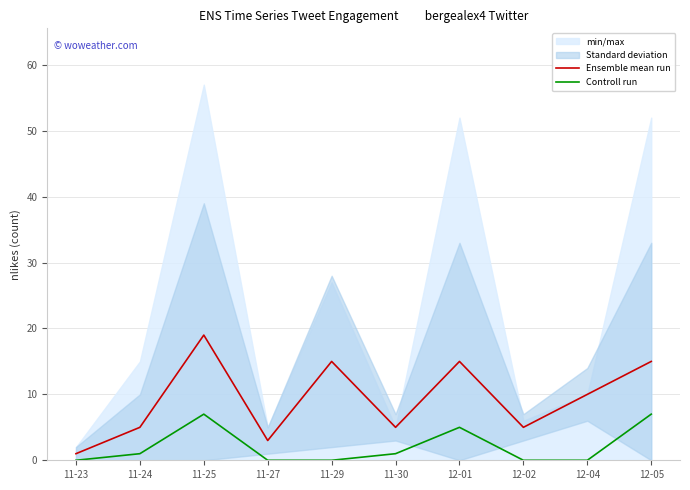

In Ensemble mean run, how many points are lower than both neighbors (excluding endpoints)?

3